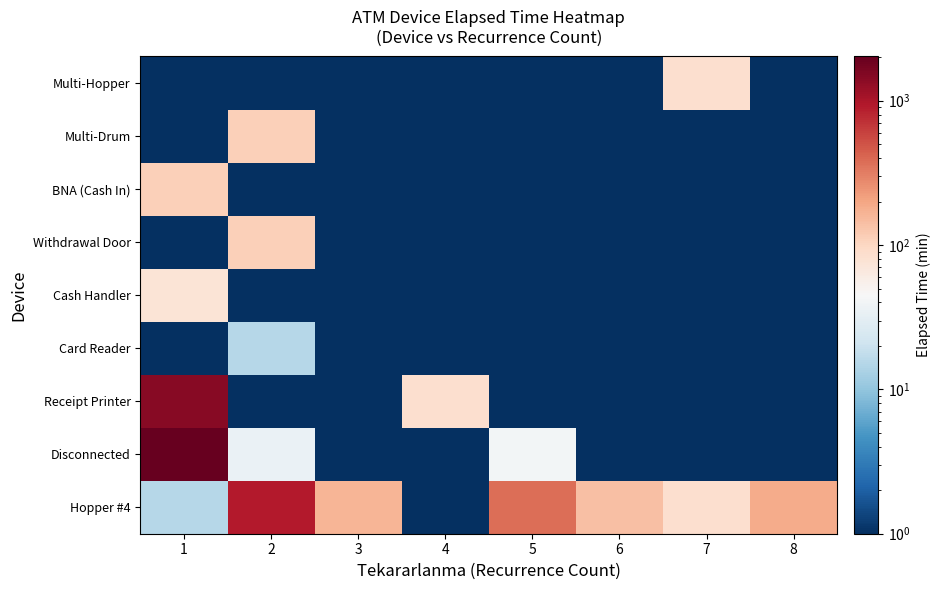

What is the difference between the highest and lowest values at 3?

164.9